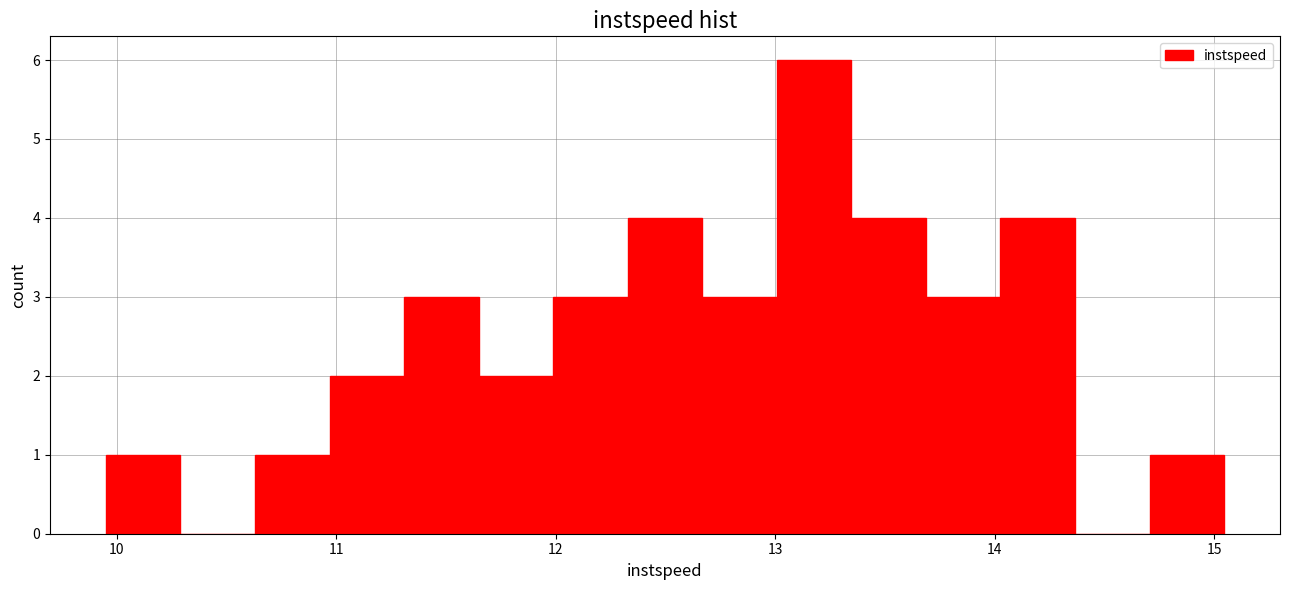

Around what value on the x-axis is the tallest bar? Give the approximate position of its centre, as read against the axis.

13.2